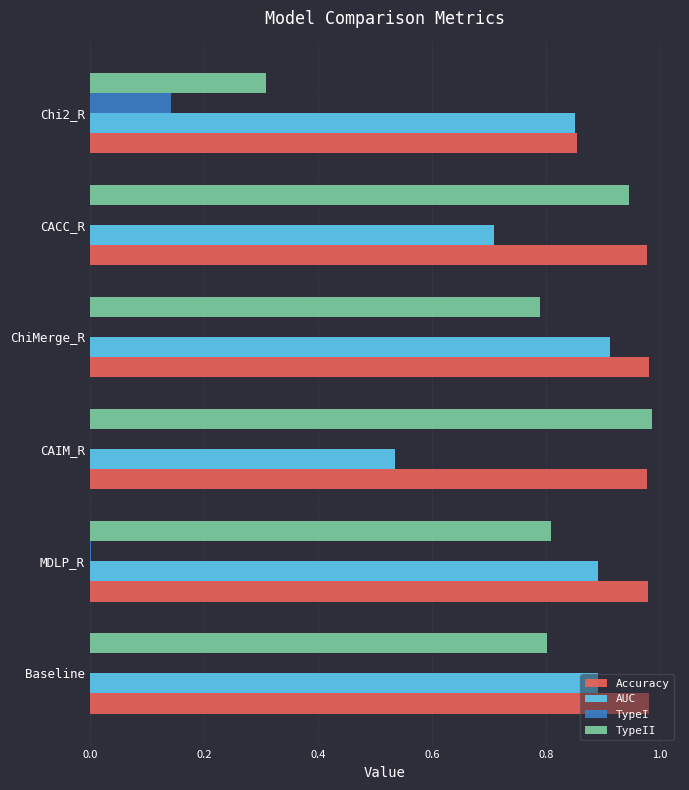

What is the sum of all AUC values?

4.8